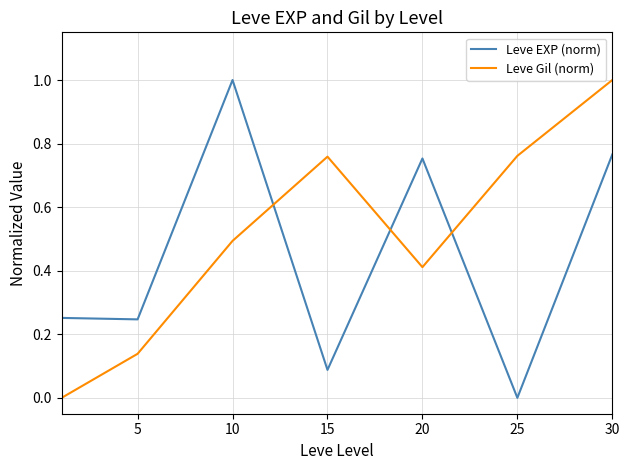

Which series ends up on top after the final intersection of Leve Gil (norm) and Leve EXP (norm)?

Leve Gil (norm)